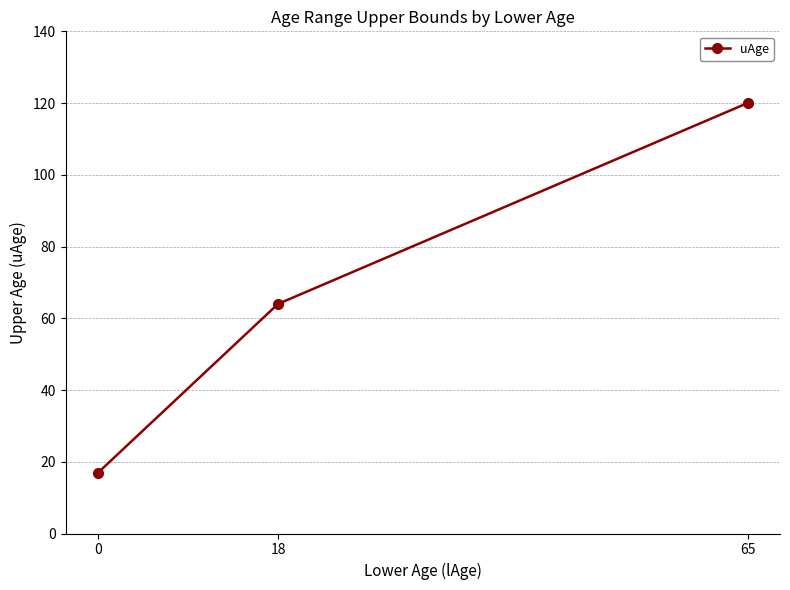

What is the difference between the maximum and minimum values?

103